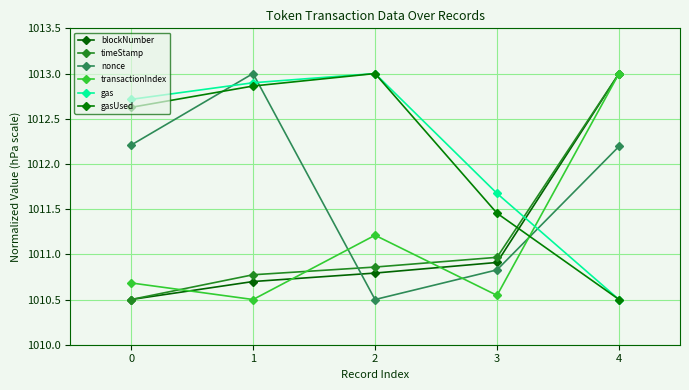

What are all the series names shown in the legend?

blockNumber, timeStamp, nonce, transactionIndex, gas, gasUsed